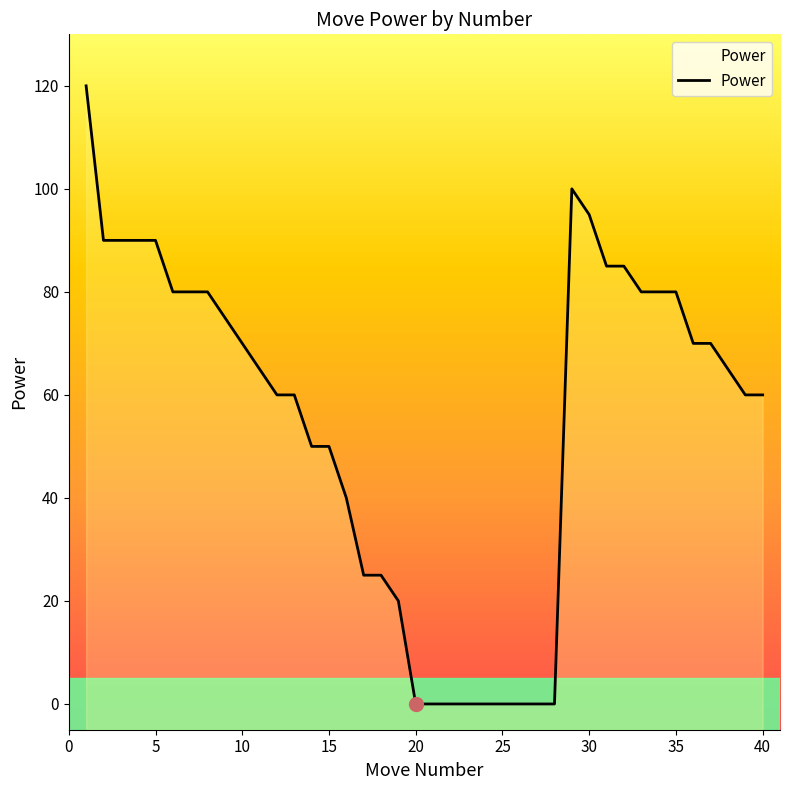

True or false: the data shows -67 at 22.

False